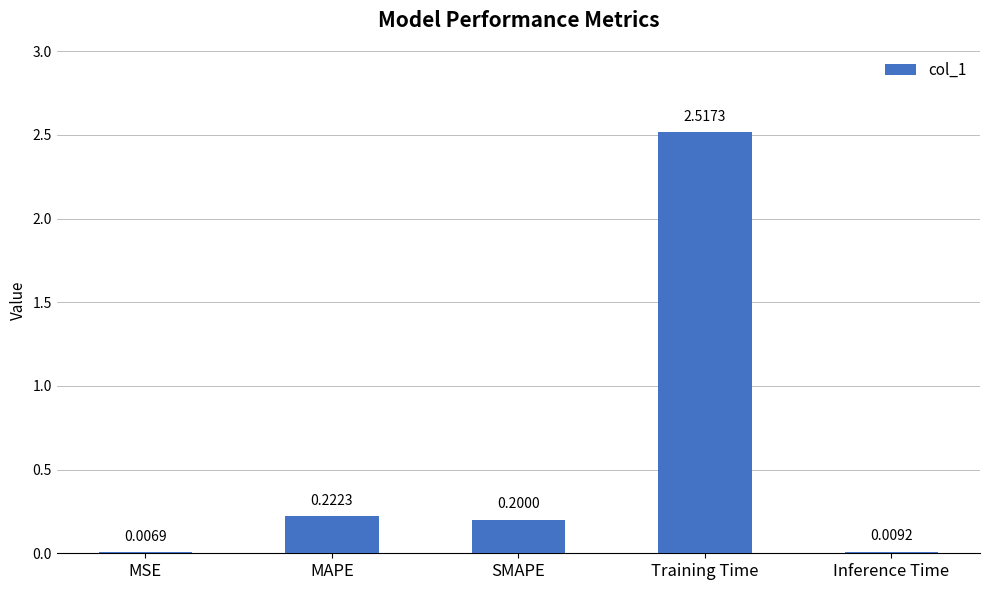

At which label is the value closest to 1?

MAPE